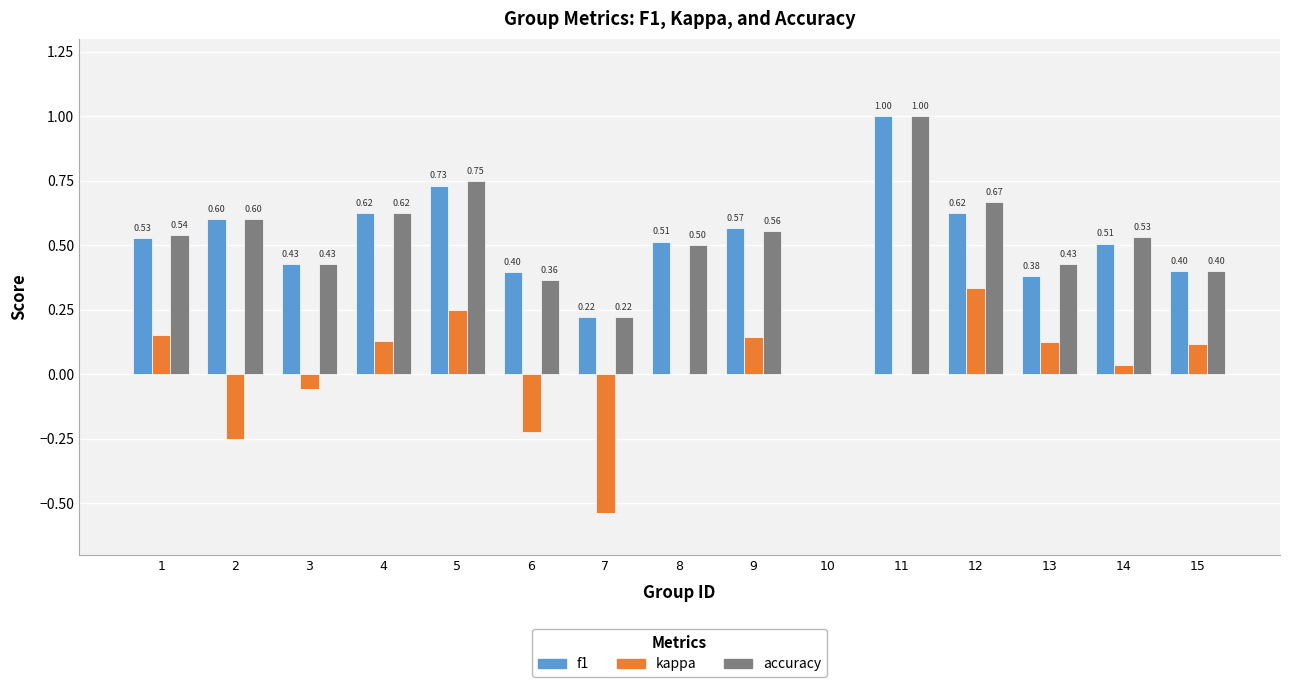

Between 8 and 13, which series saw the biggest shift?

f1